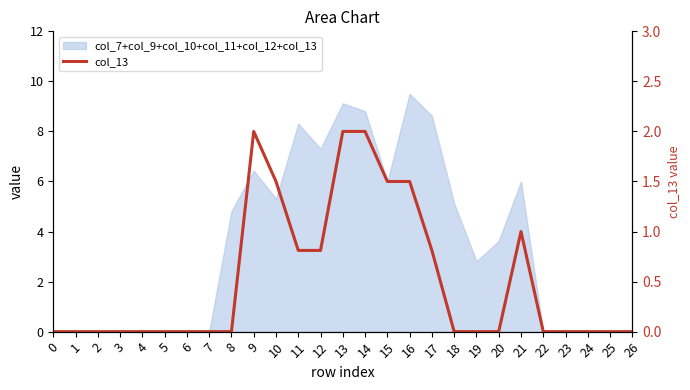

The chart shows a value of 1.5 at 10. True or false?

True